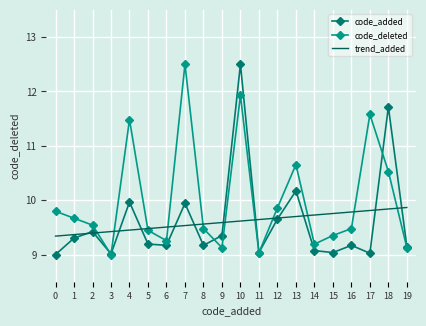

What value does the trend_added series have at 7?

9.5